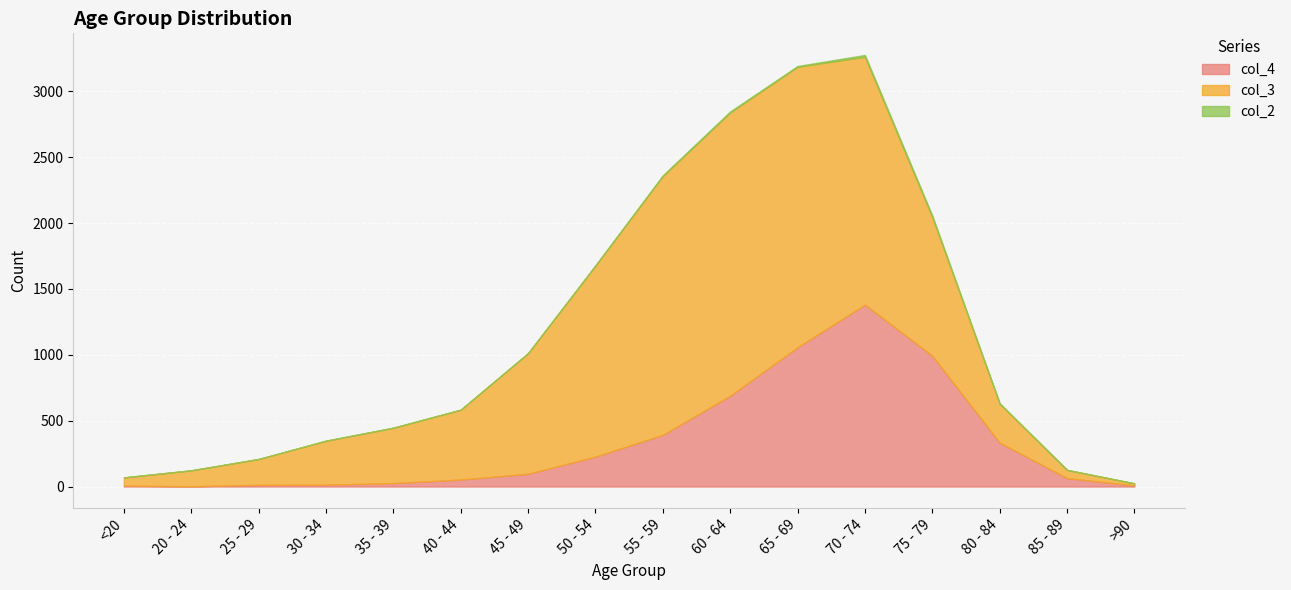

What is the average value of the col_3 series?

849